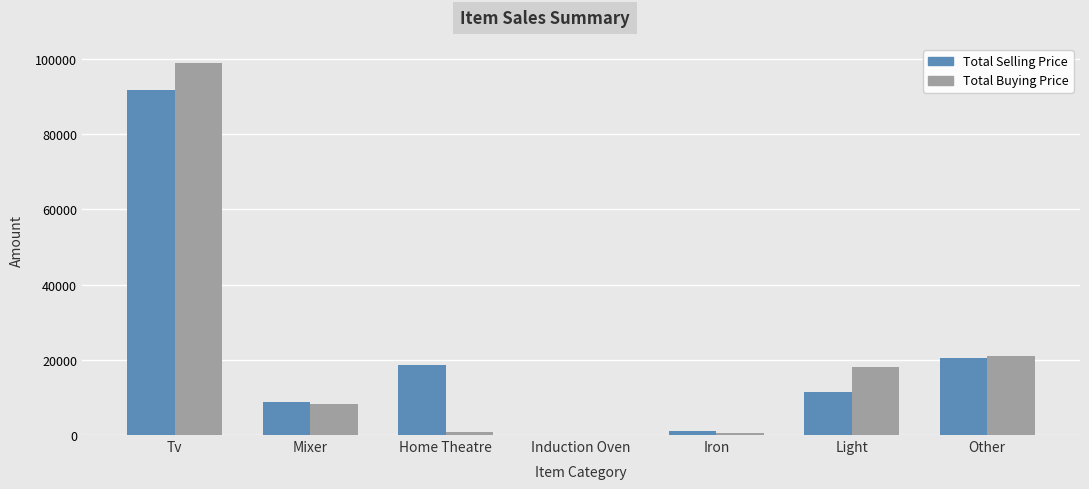

What is the total value across all series at Light?

29470